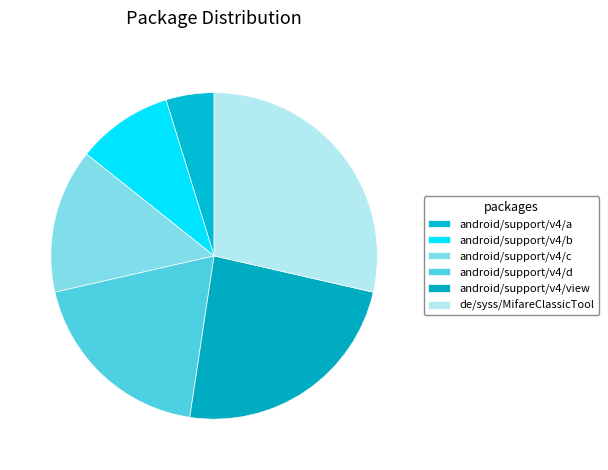

Is there any slice that represents more than half of the pie?

No